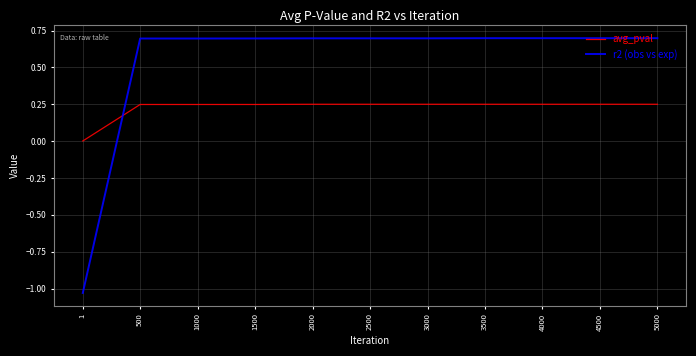

What is the total value across all series at 2500?

0.9